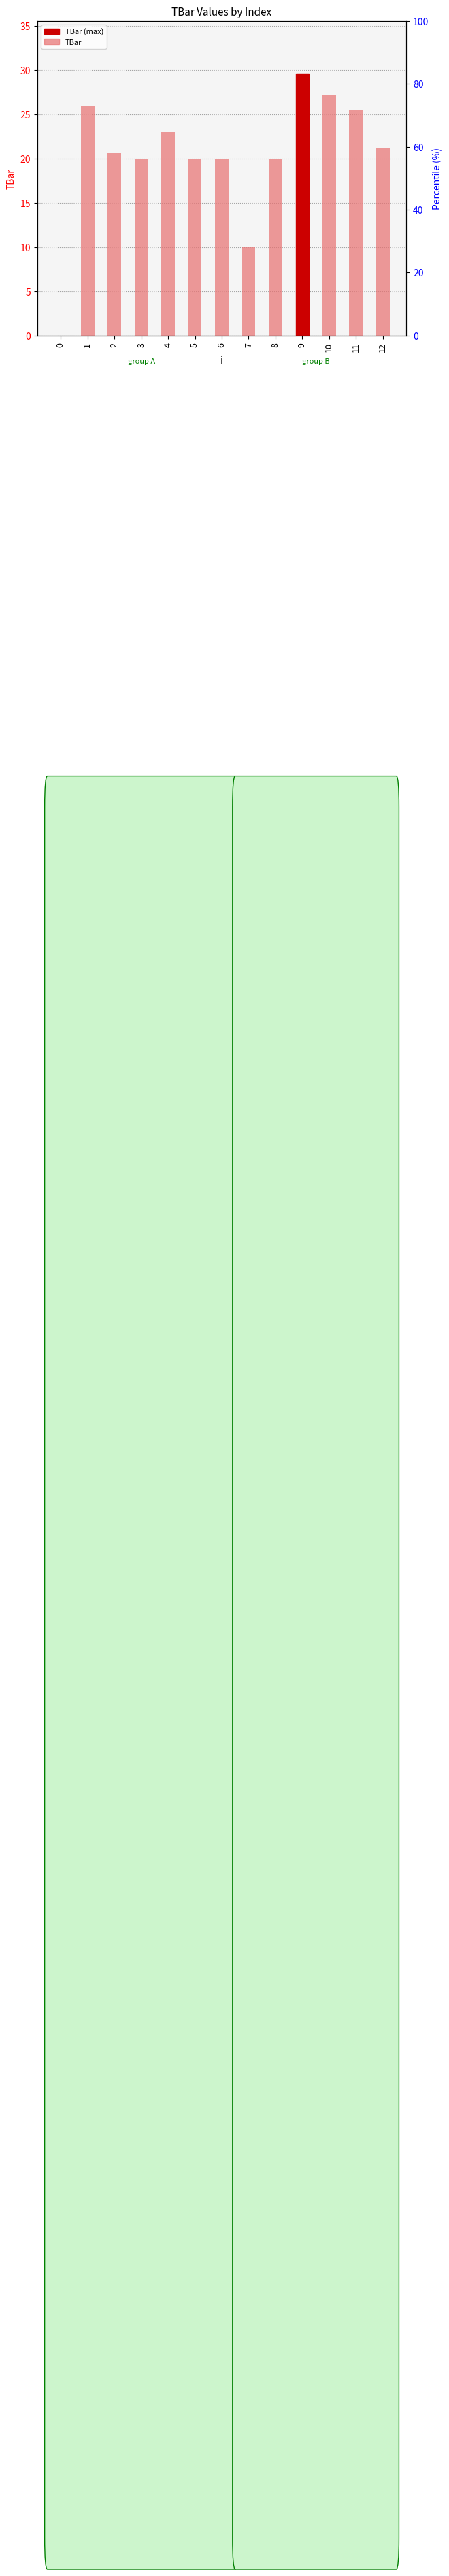

Reading left to right, list all the values displayed in this chart.

0=0.0	1=25.9	2=20.6	3=20.0	4=23.0	5=20.0	6=20.0	7=10.0	8=20.0	9=29.6	10=27.1	11=25.5	12=21.1